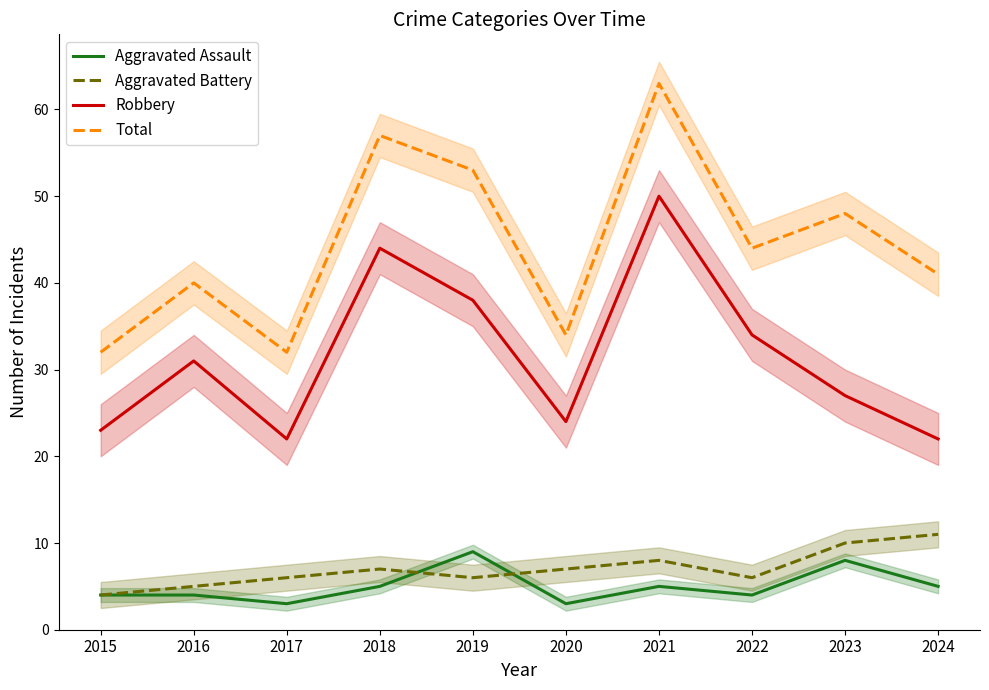

In Aggravated Battery, how many points are higher than both neighbors (excluding endpoints)?

2